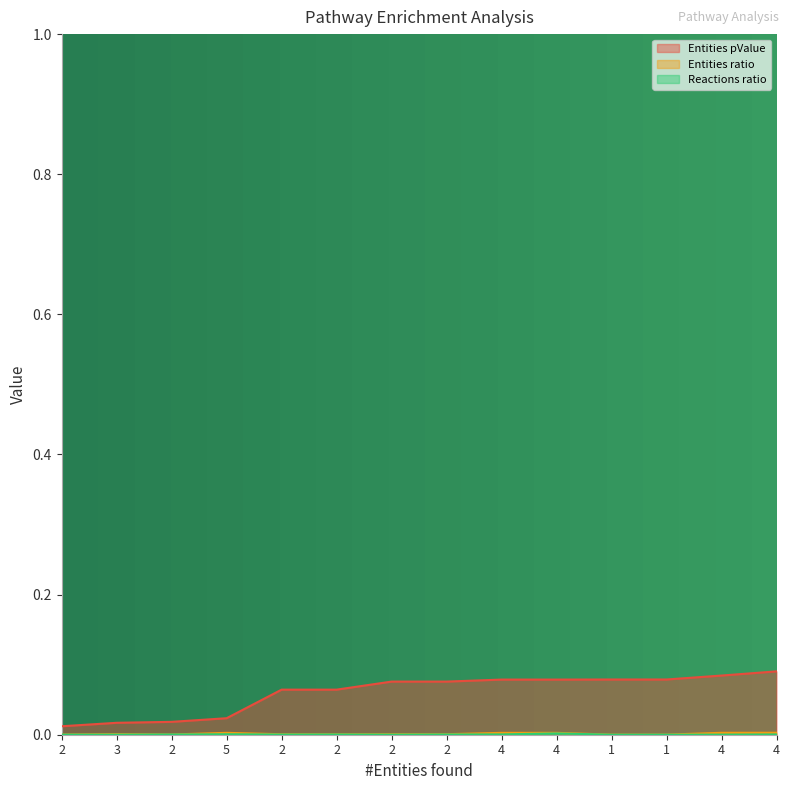

Reading left to right, extract all data points from this chart.

Entities pValue: 0.0	0.0	0.0	0.0	0.1	0.1	0.1	0.1	0.1	0.1	0.1	0.1	0.1	0.1
Entities ratio: 0.0	0.0	0.0	0.0	0.0	0.0	0.0	0.0	0.0	0.0	0.0	0.0	0.0	0.0
Reactions ratio: 0.0	0.0	0.0	0.0	0.0	0.0	0.0	0.0	0.0	0.0	0.0	0.0	0.0	0.0